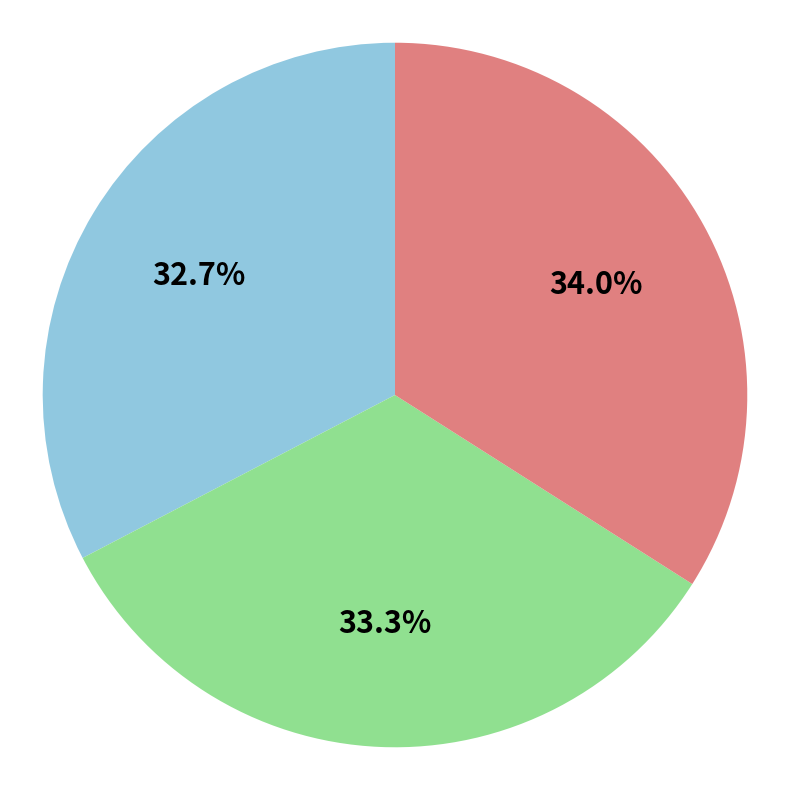

How many slices are in this pie chart?

3